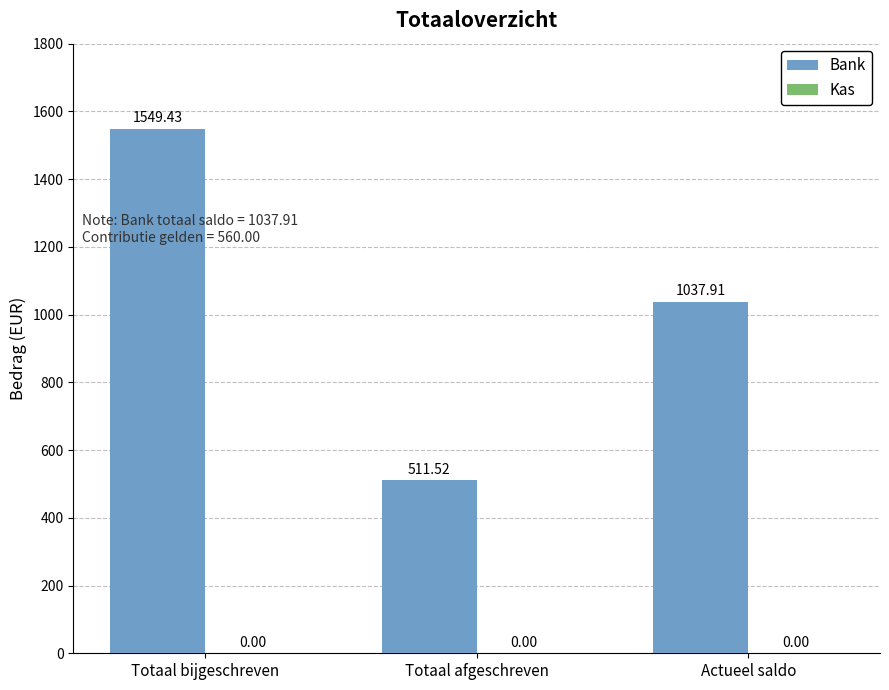

What is the average value?

1033.0